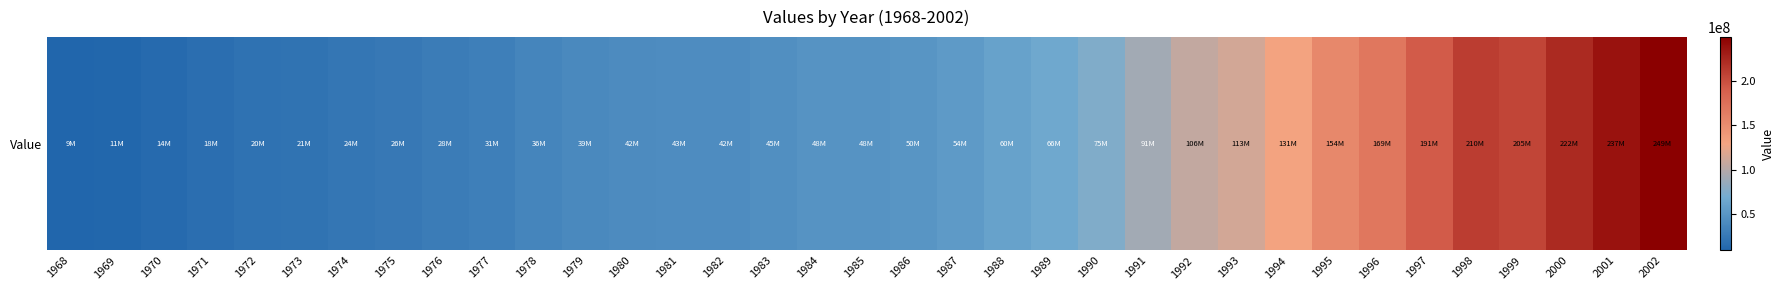

What is the change in value from 1973 to 1998?

+188285625.0